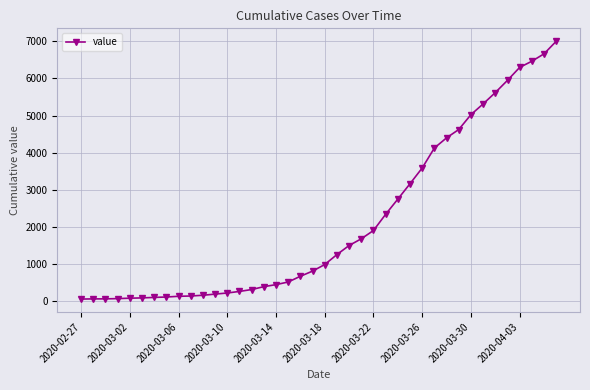

What is the greatest value displayed?

7003